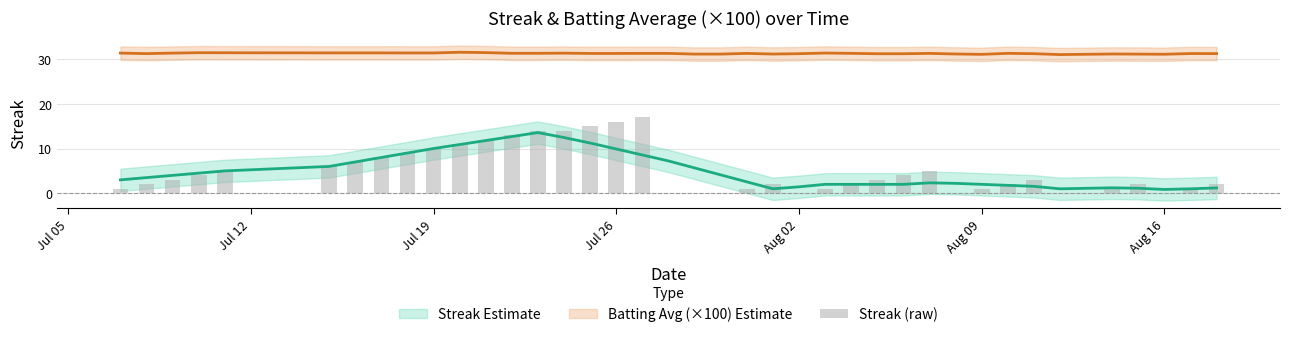

Does the chart contain stacked bars?

No